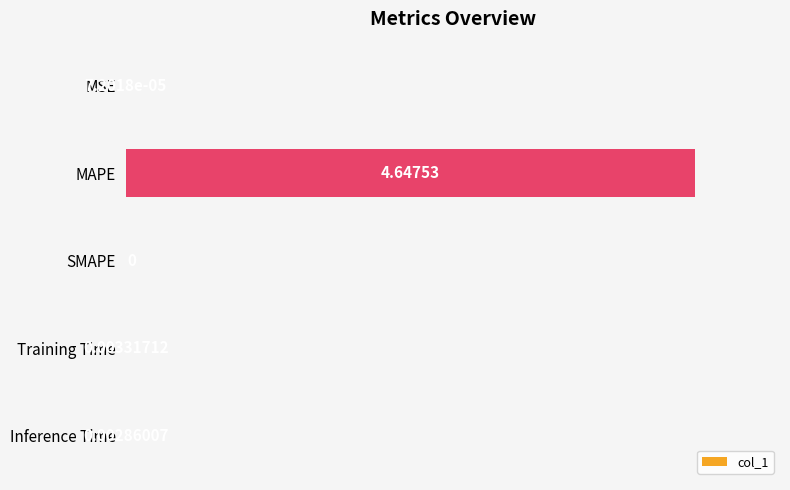

What is the sum of the values at Inference Time and MAPE?

4.7